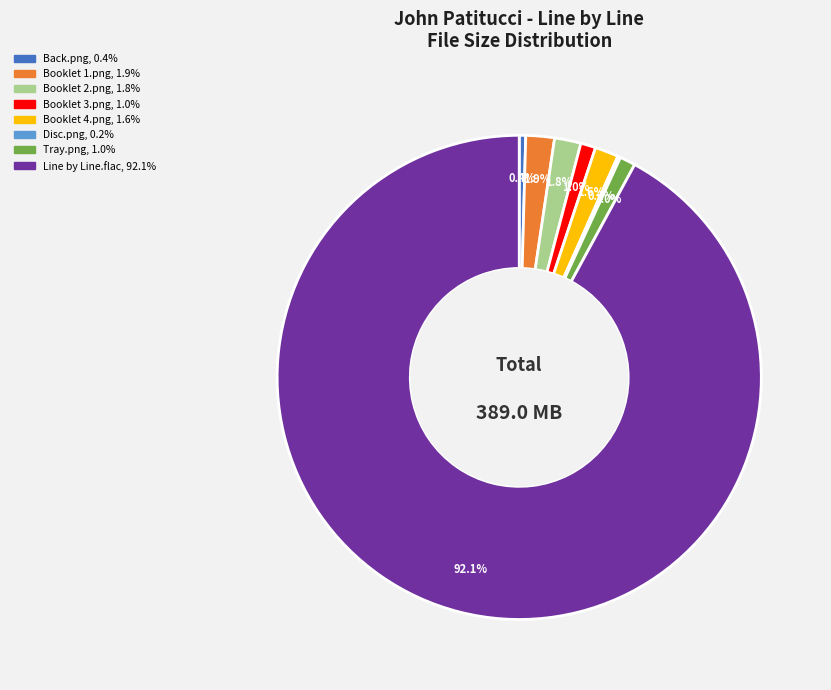

What is the total percentage of Tray.png and Booklet 2.png?

2.8%